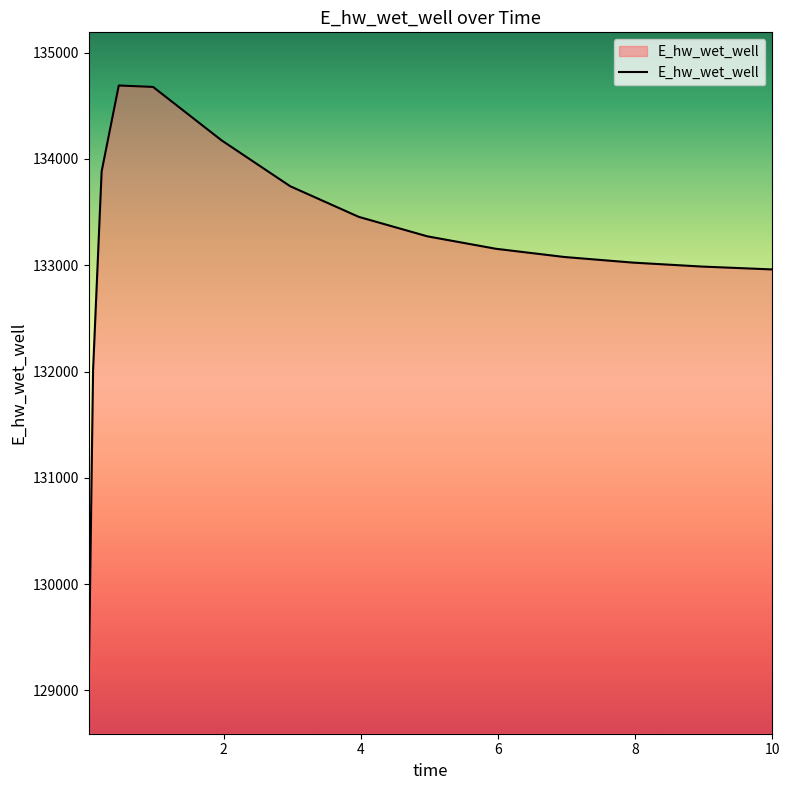

What is the minimum value shown in the chart?

129093.4